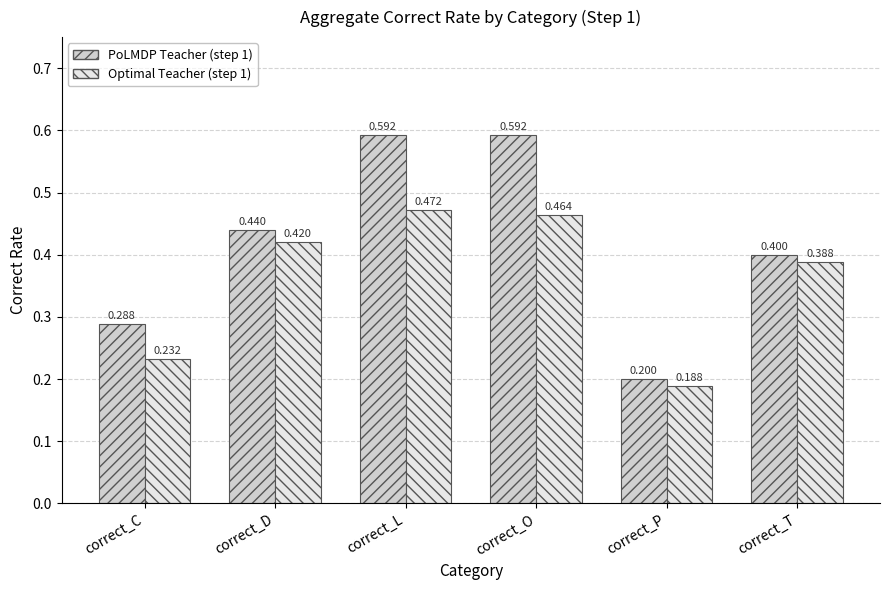

At which label is PoLMDP Teacher (step 1) closest to 0?

correct_P